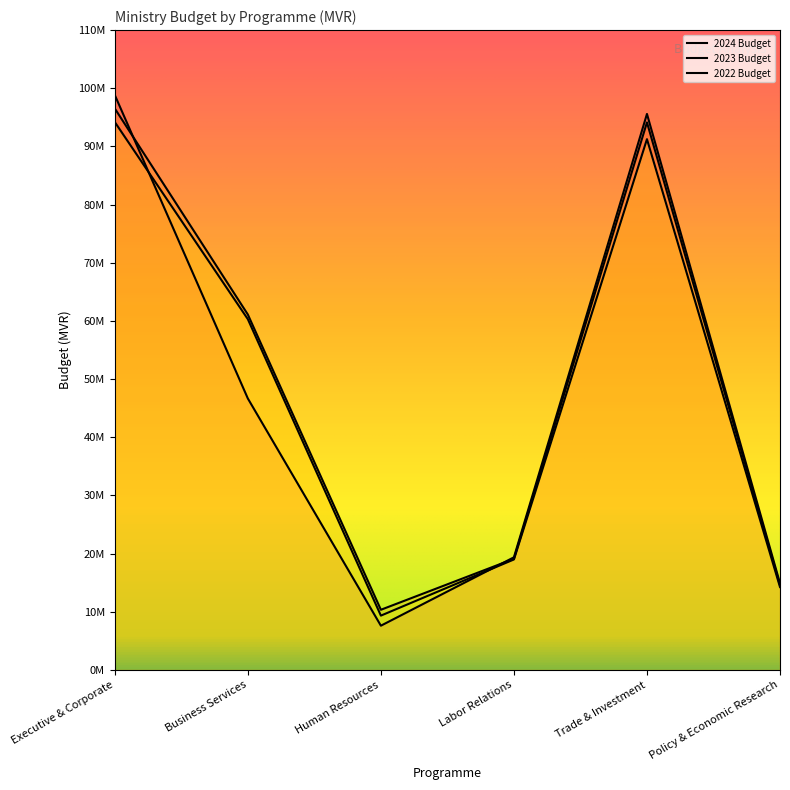

How many data points in 2023 Budget are less than 61107522?

3